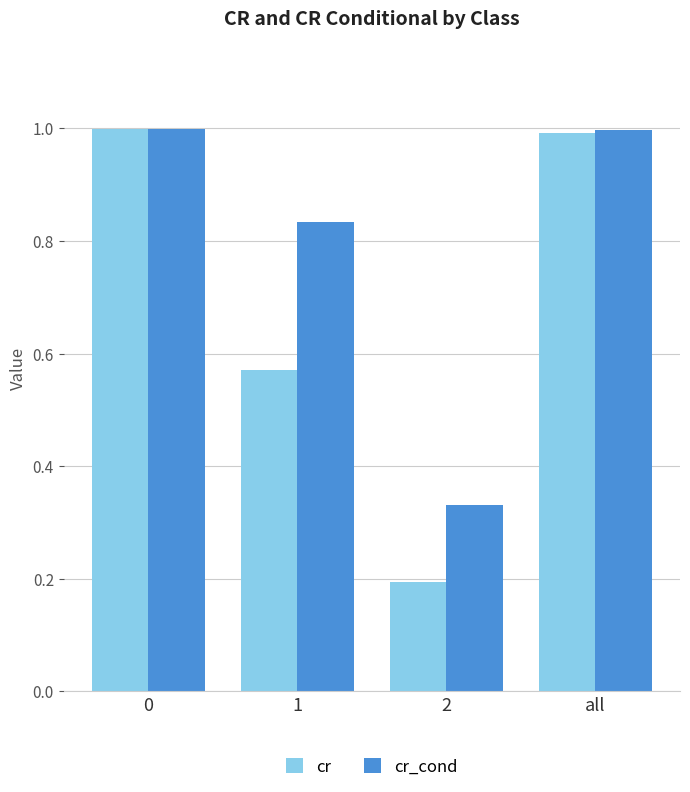

What is the value of the cr_cond bar at the 1st from the left?

1.0